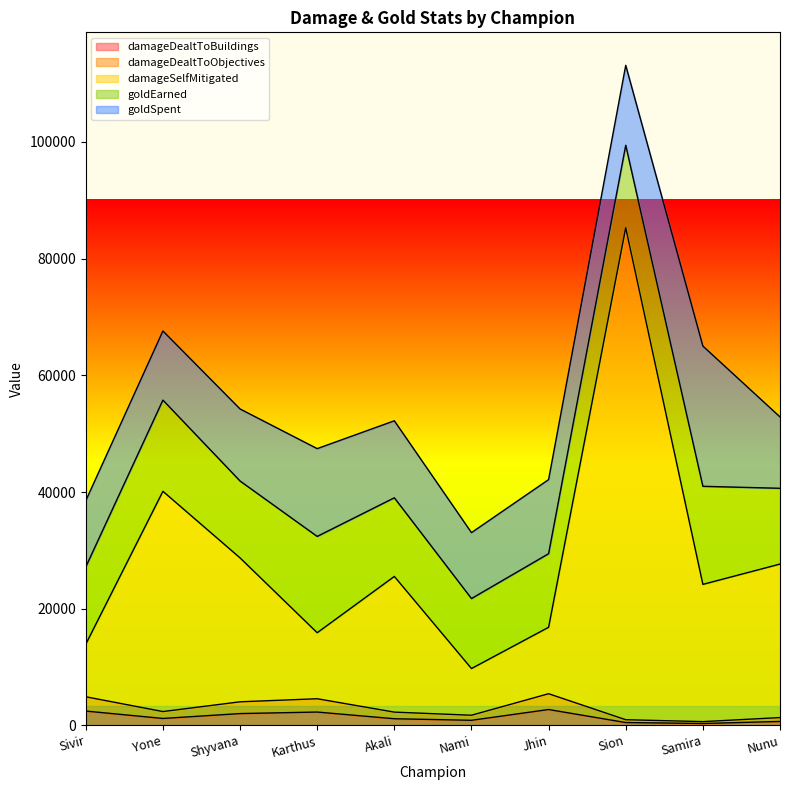

Does the chart display data point markers on the line(s)?

No